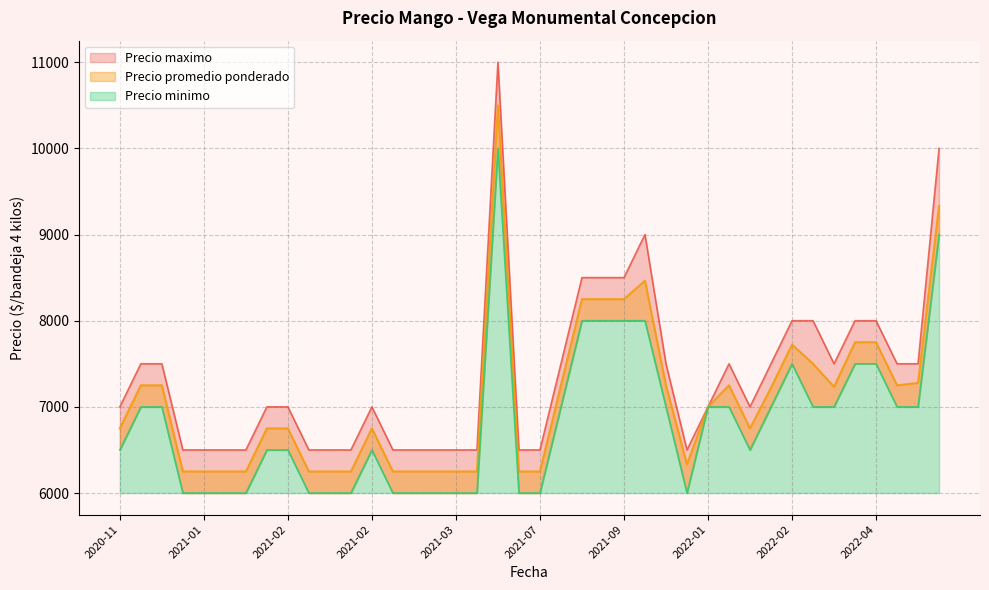

What is the total value across all series at 2022-04-22?

21750